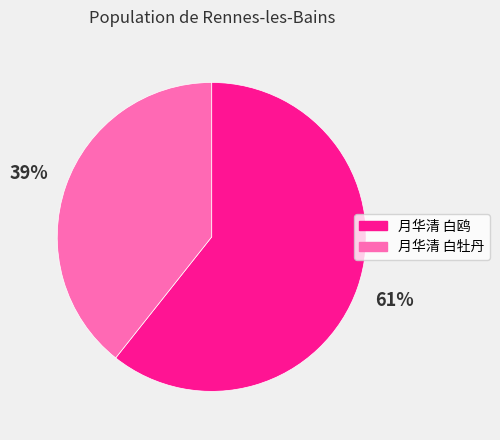

To the nearest percent, what portion does 月华清 白牡丹 represent?

39%